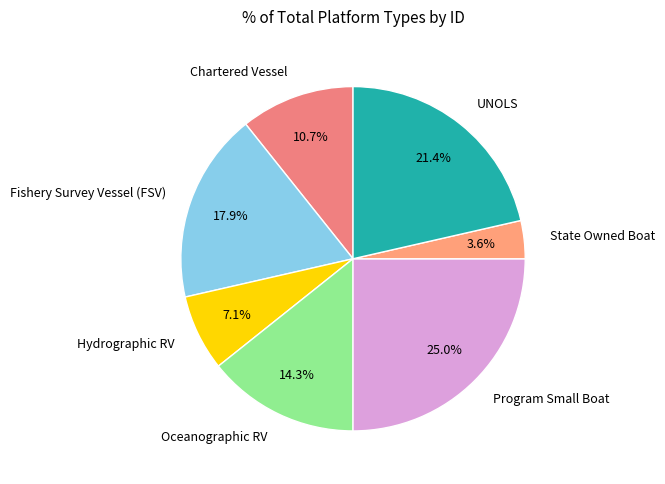

How many segments does this pie chart have?

7